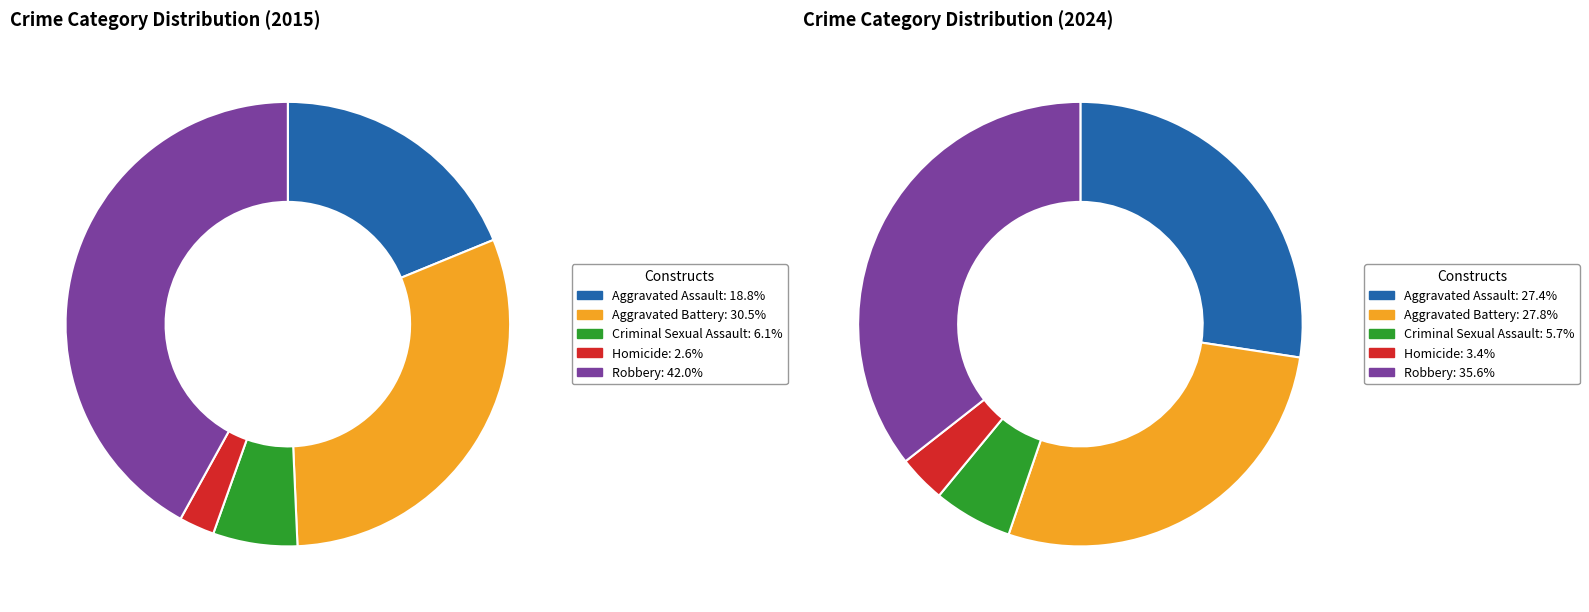

What is the smallest slice in the pie chart?

3